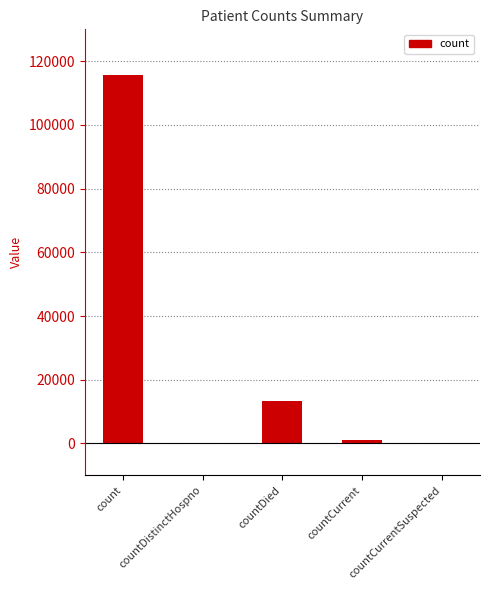

How many data points does each series have?

5